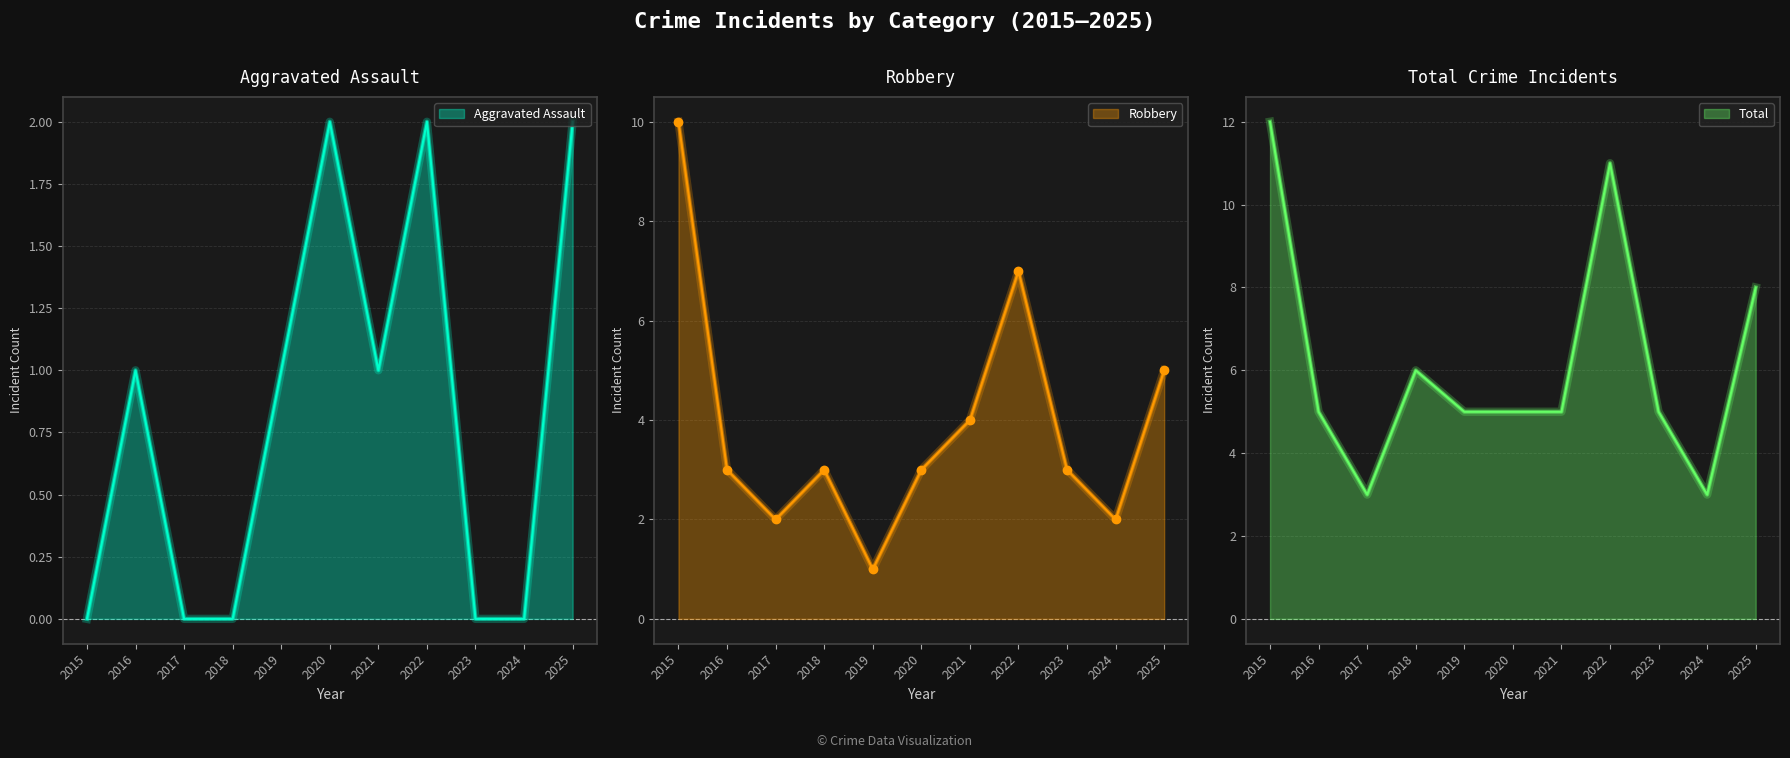

What is the sum of the Robbery values at 2017 and 2020?

5